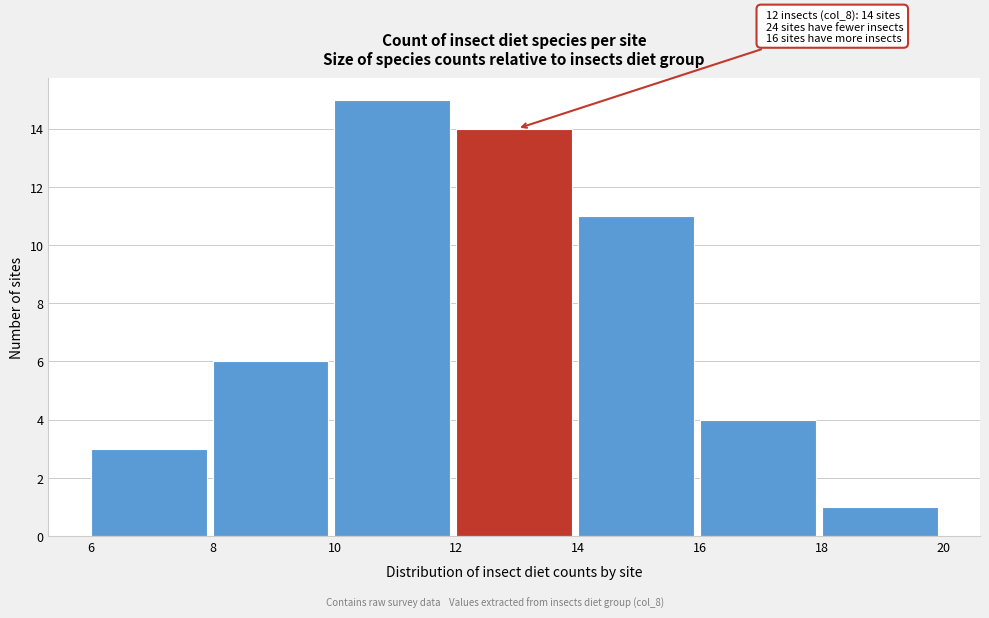

Which range on the x-axis has the tallest bar?

10 to 12